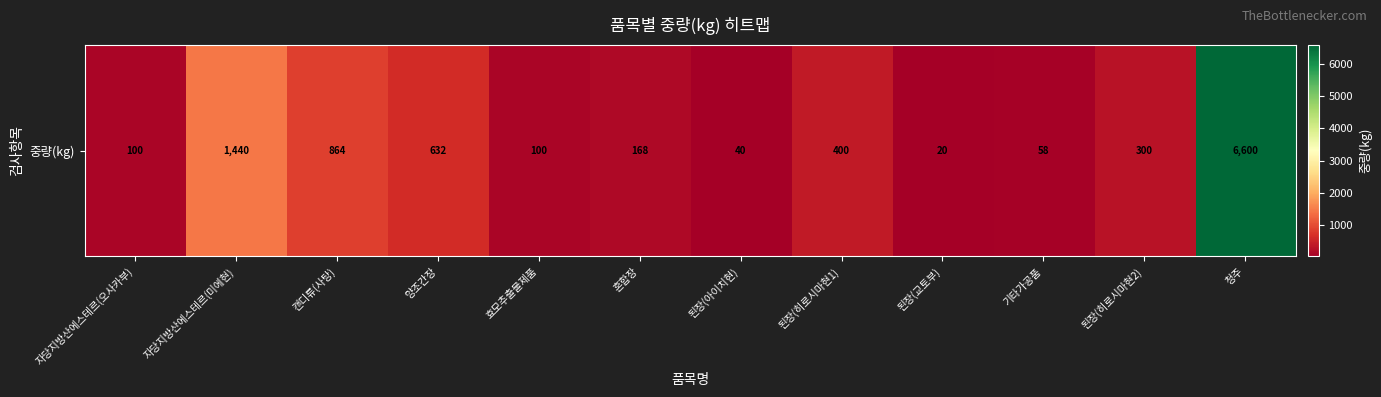

The value at 자당지방산에스테르(오사카부) is 100. True or false?

True